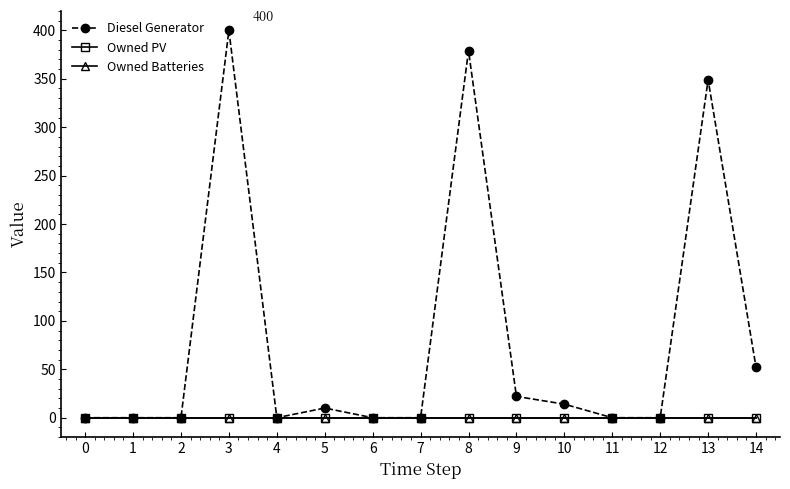

True or false: Owned PV and Owned Batteries cross at least once.

False